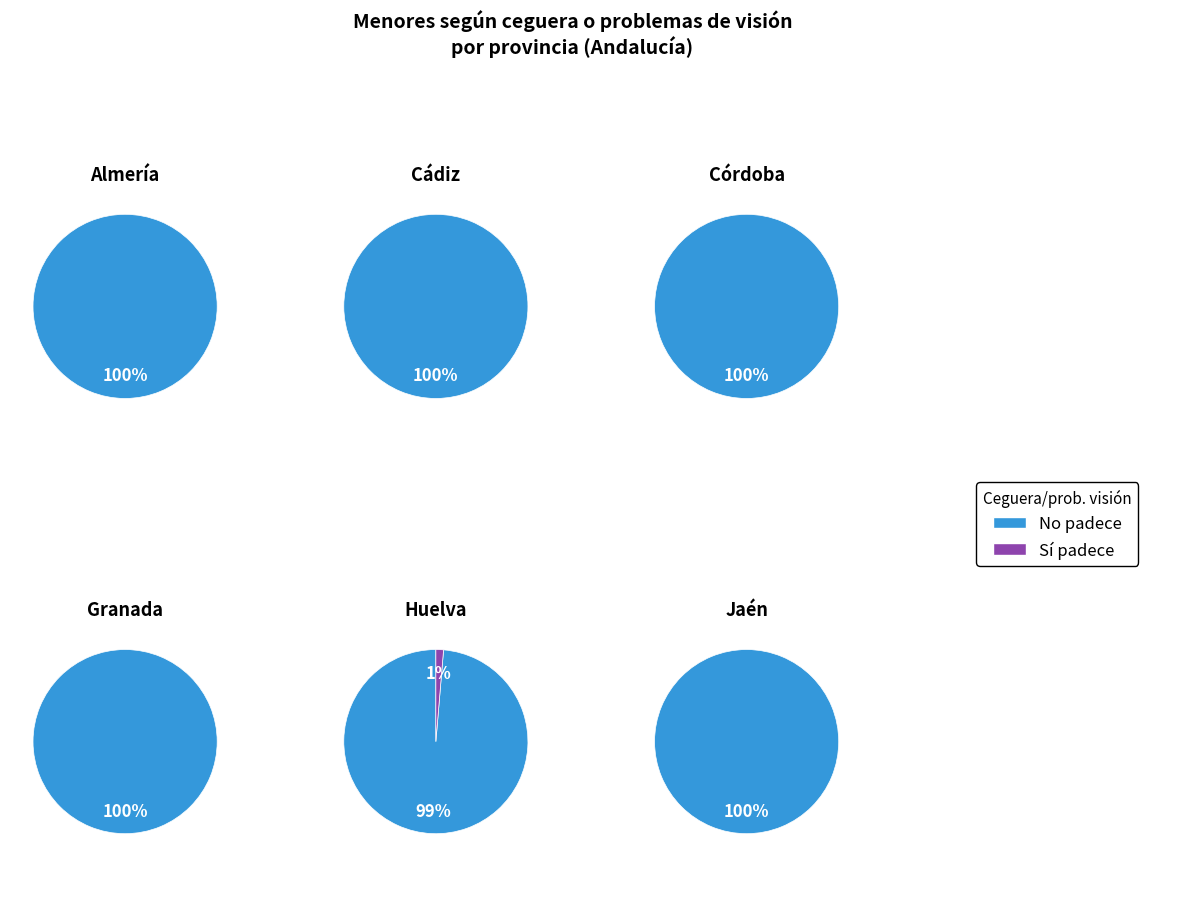

Is it true that Almería is 16% of the pie?

False